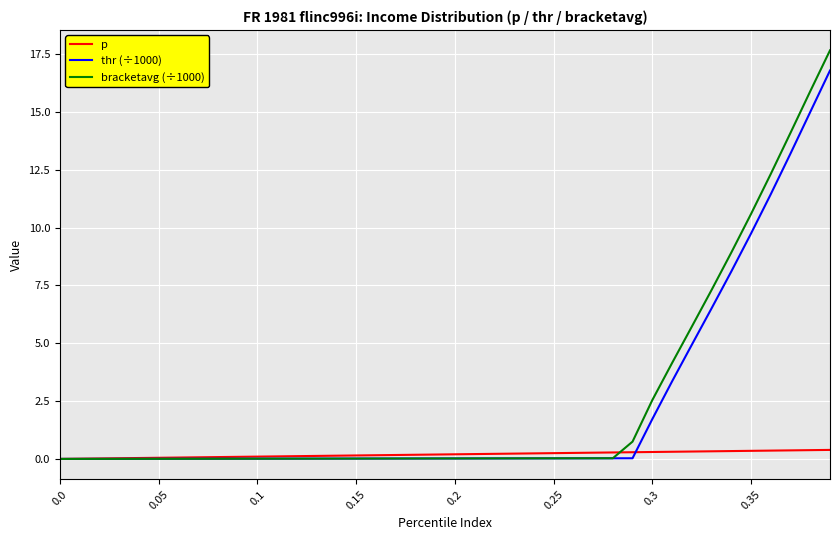

Which series has the widest spread of values?

bracketavg (÷1000)